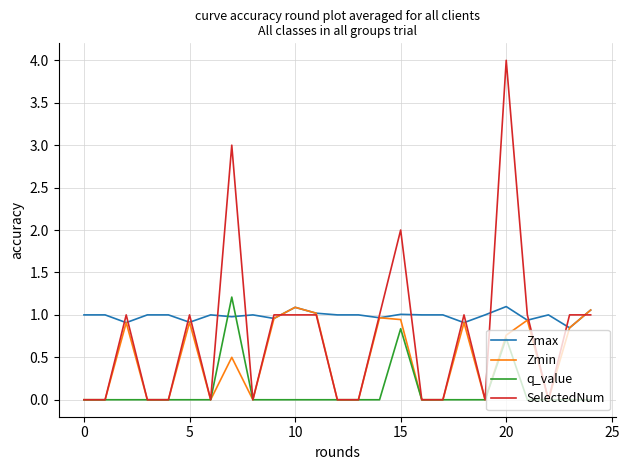

After their last crossing, which series has the higher values: Zmax or q_value?

Zmax